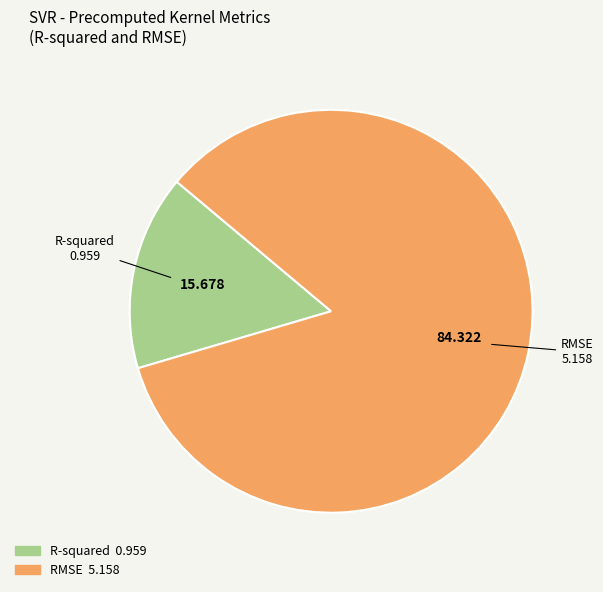

What is the largest slice in the pie chart?

RMSE